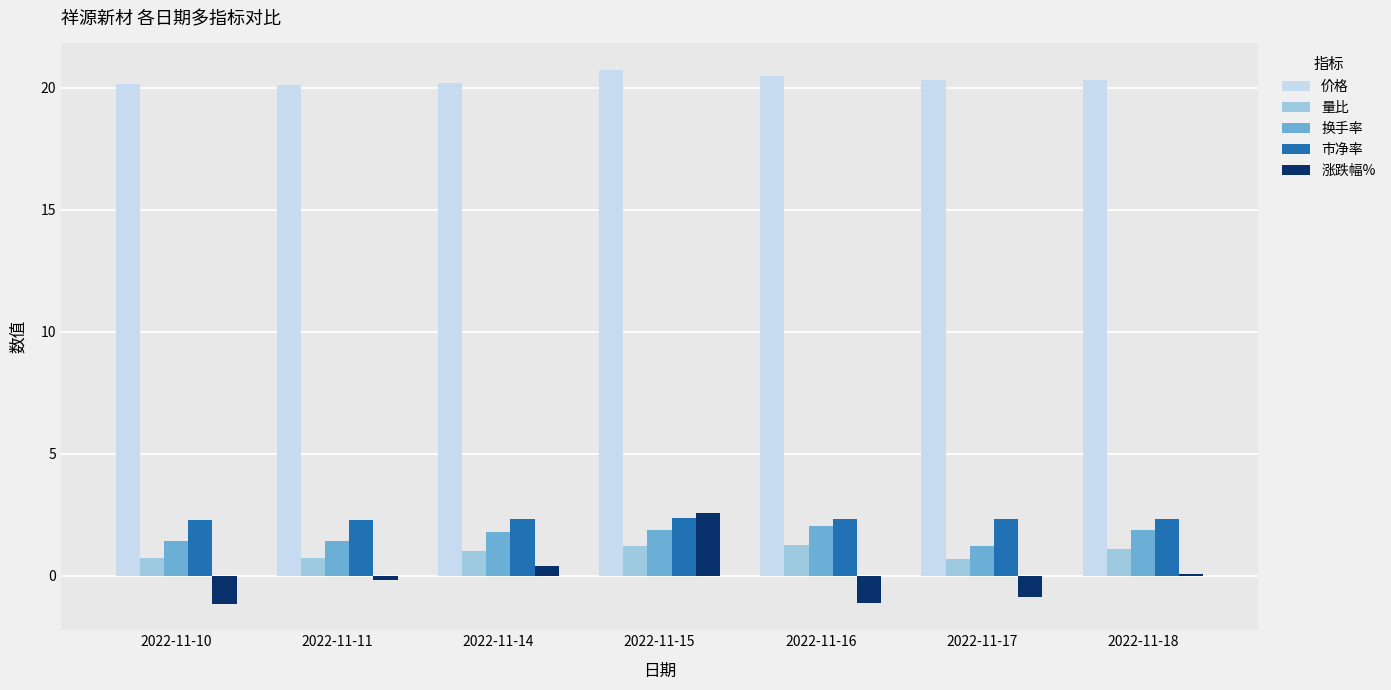

Which series has the widest spread of values?

涨跌幅%